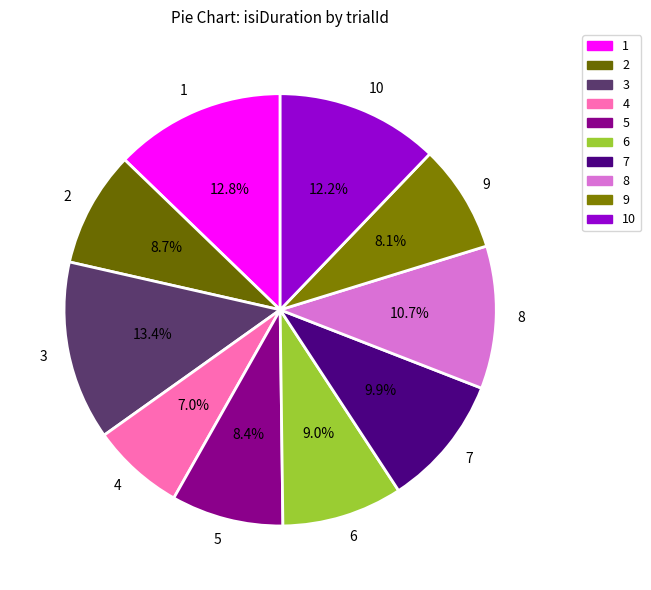

What is the ratio of the value at 5 to the value at 9?

1.0